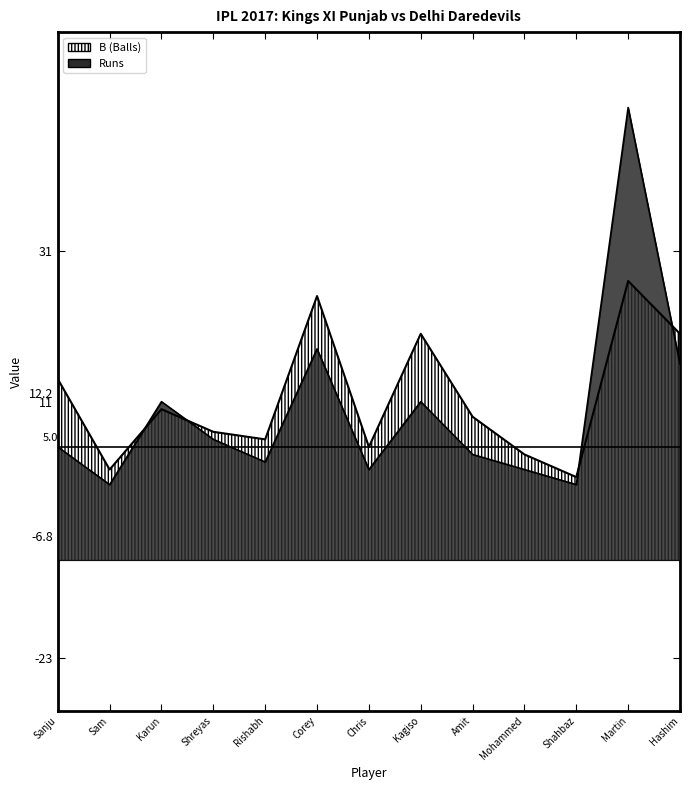

Is it true that Runs equals 5 at Amit?

False